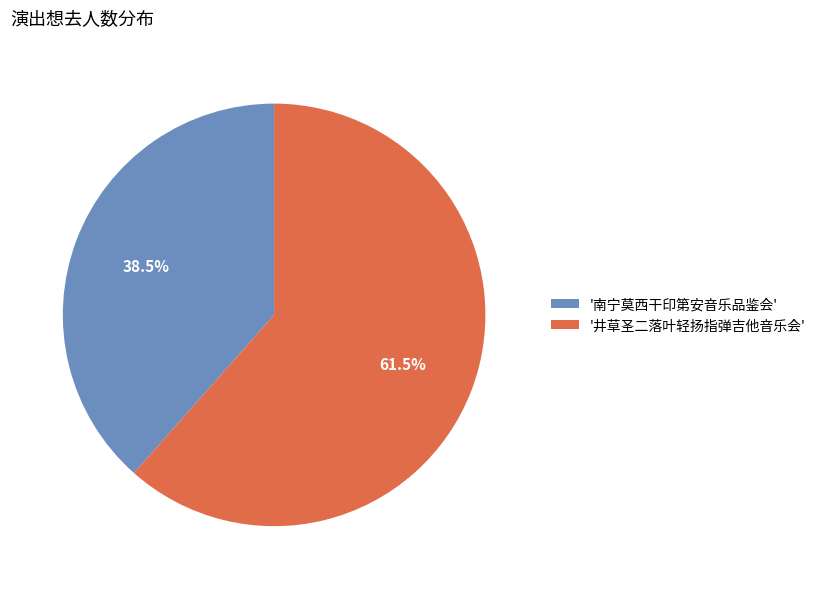

Combined, do '井草圣二落叶轻扬指弹吉他音乐会' and '南宁莫西干印第安音乐品鉴会' account for over 50%?

Yes